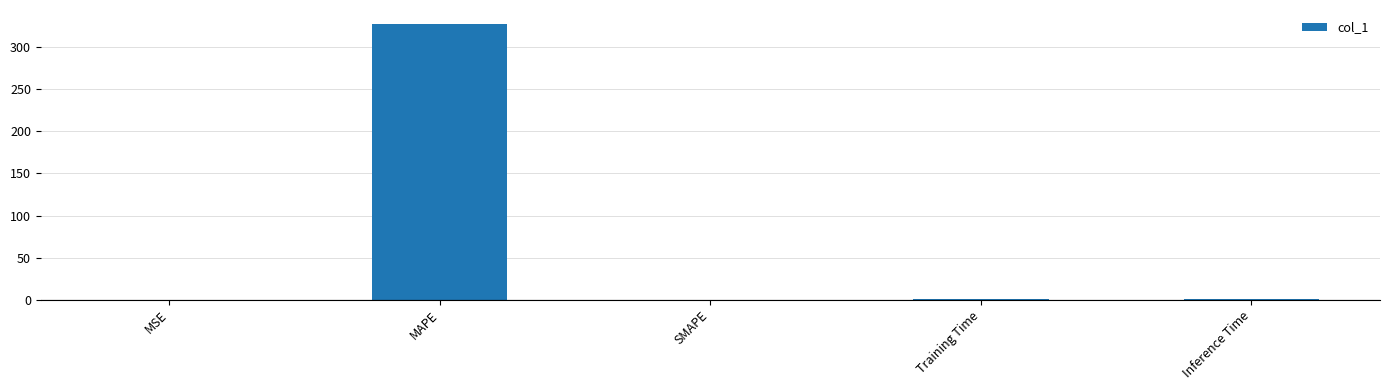

What is the maximum value shown in the chart?

328.1